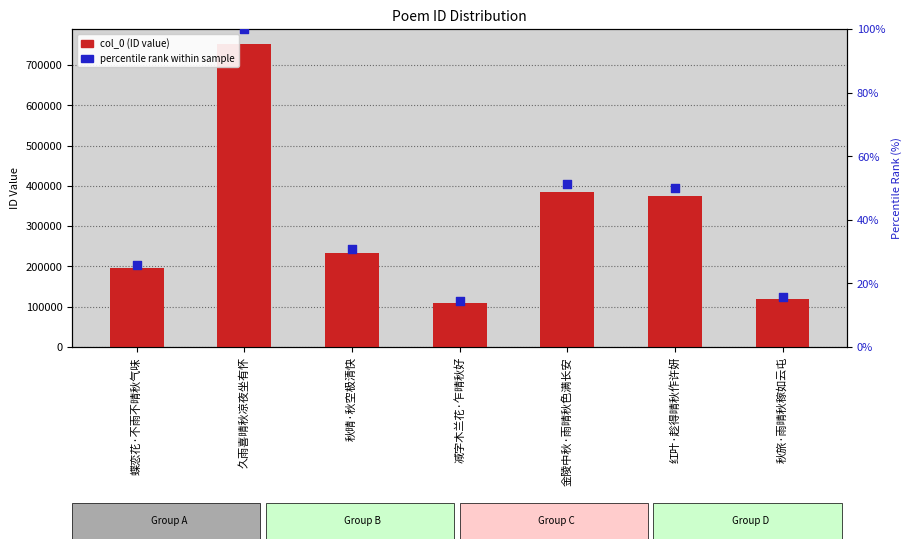

Which series reaches the minimum Y coordinate?

percentile rank